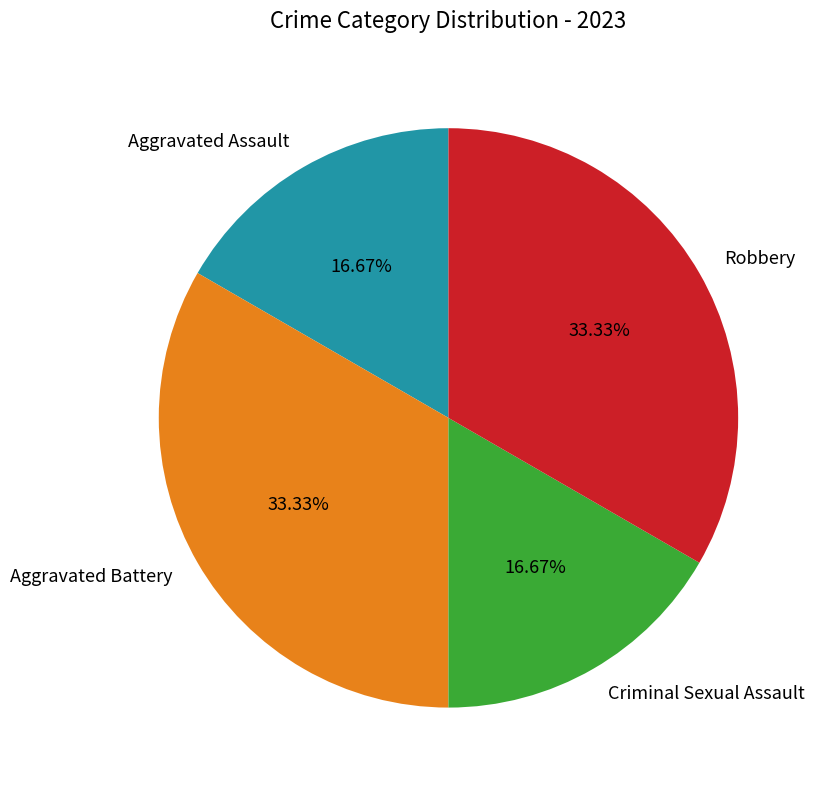

Is there any slice that represents more than half of the pie?

No